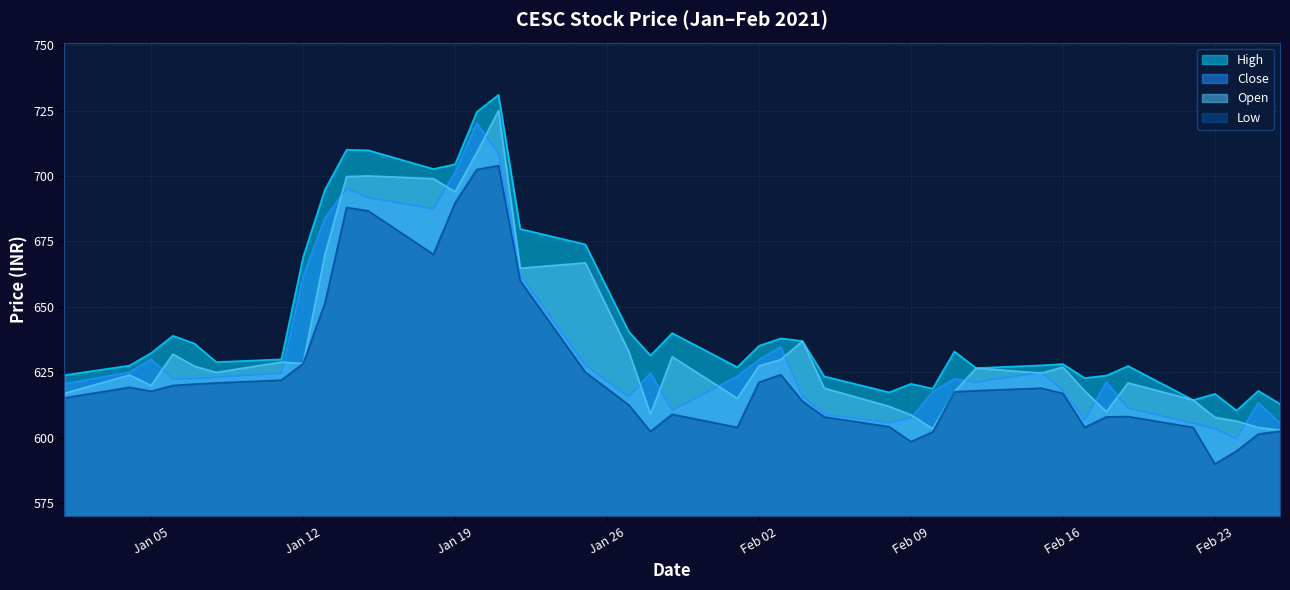

What is the value of the Close point at the 16th from the left?

662.3